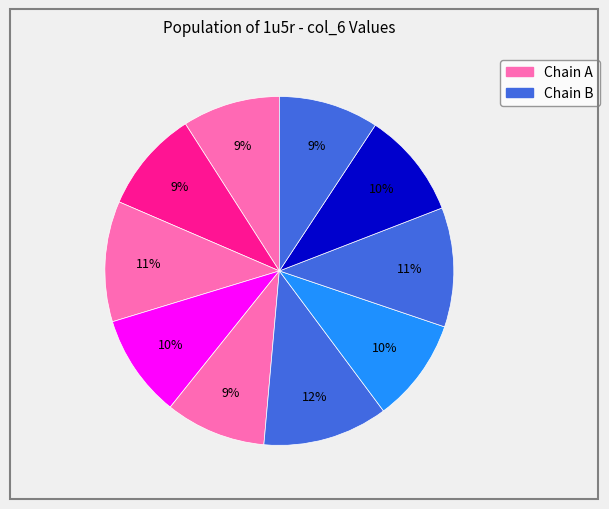

How many slices are in this pie chart?

10